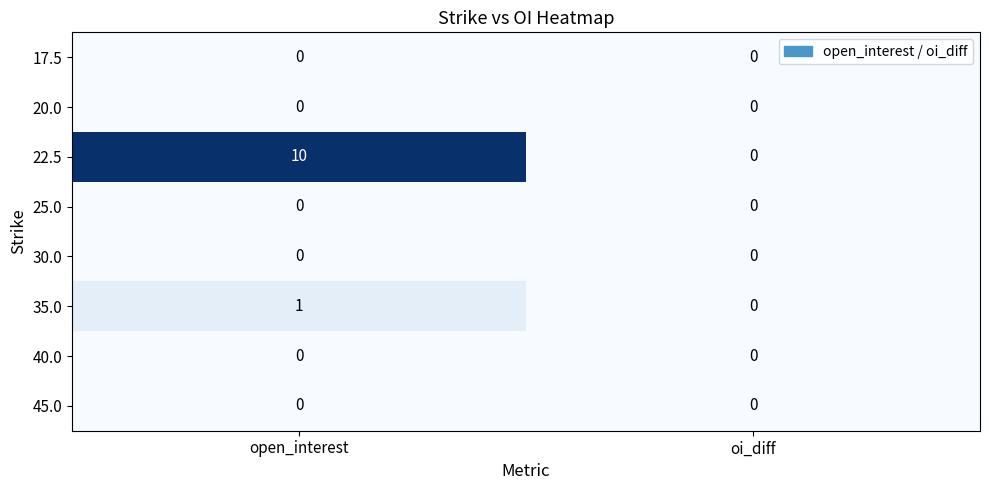

Which series changed the most between open_interest and oi_diff?

22.5